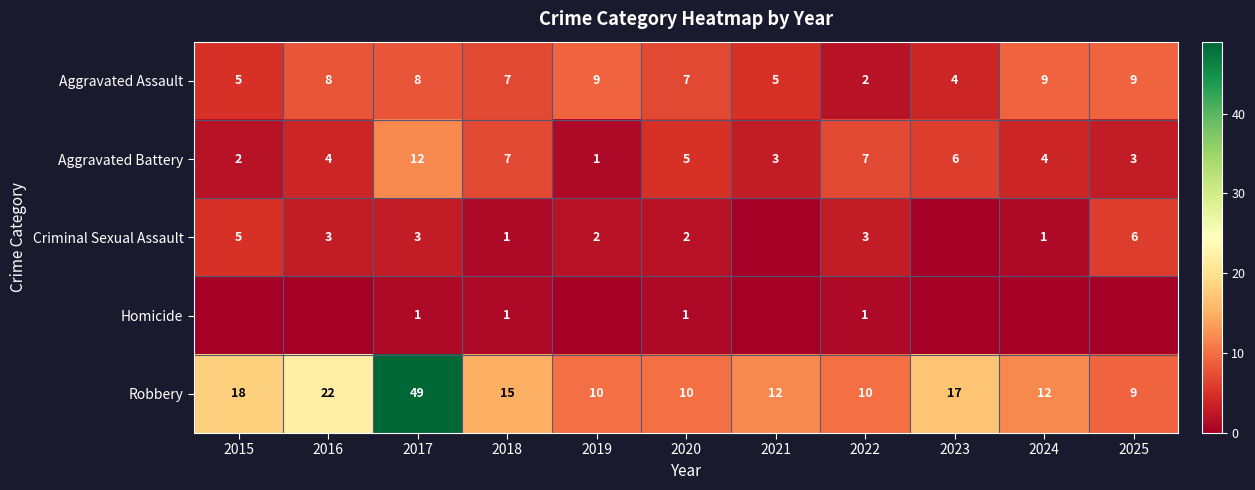

Which category has the lowest value in the Robbery series?

2025